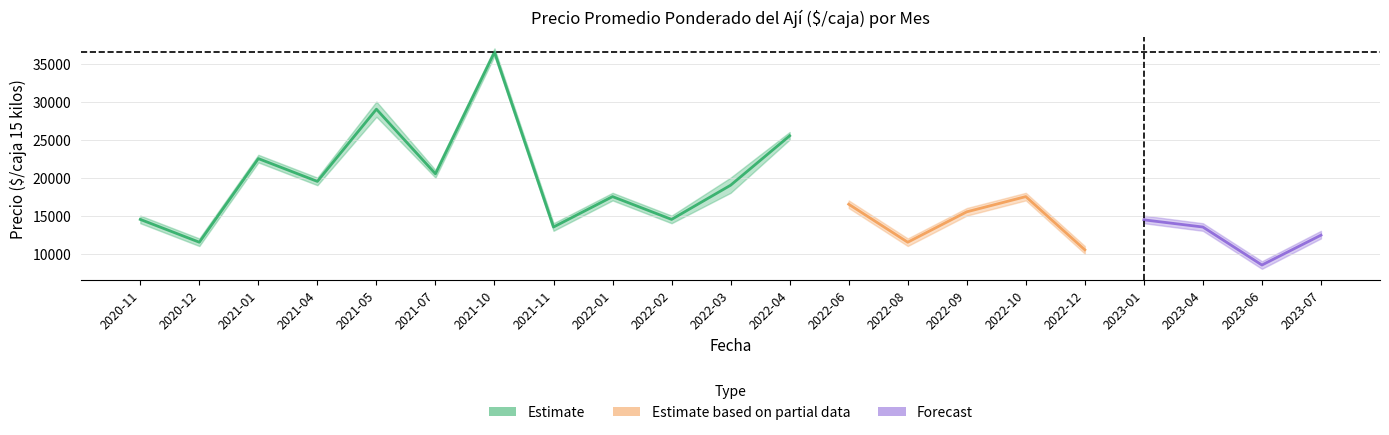

Which category has the highest value in the Precio máximo series?

2021-10